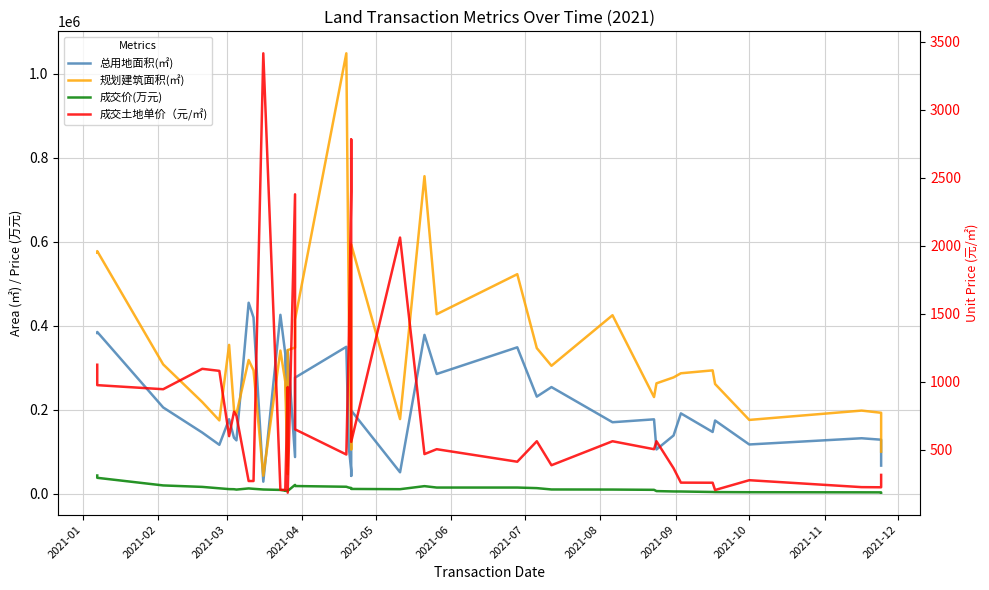

How many interior local peaks does the 成交价(万元) series have?

3